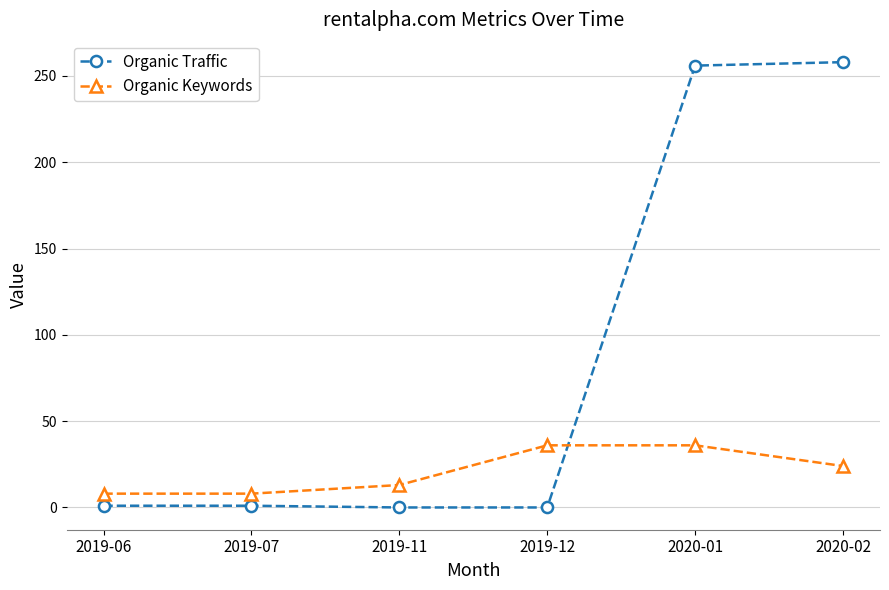

What is the label of the 2nd point from the right?

2020-01